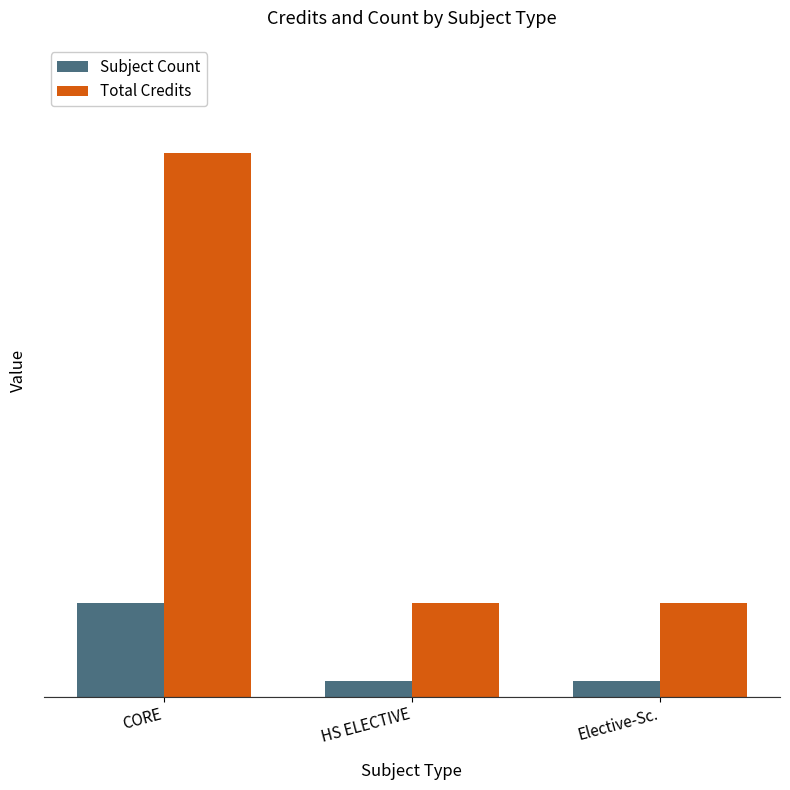

True or false: Total Credits has a value of 9 at Elective-Sc..

False